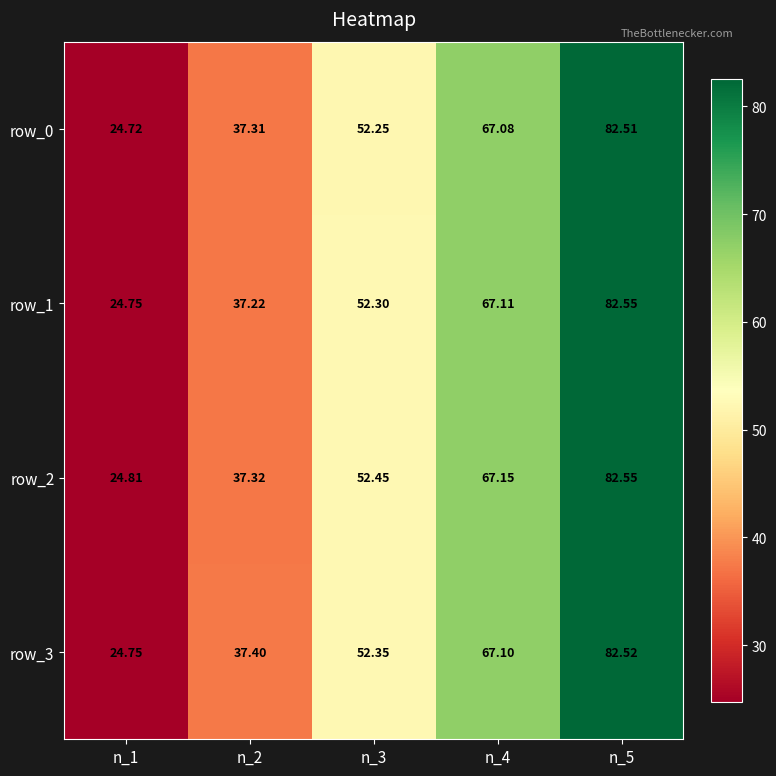

At n_2, list the series in order from largest to smallest.

row_3, row_2, row_0, row_1